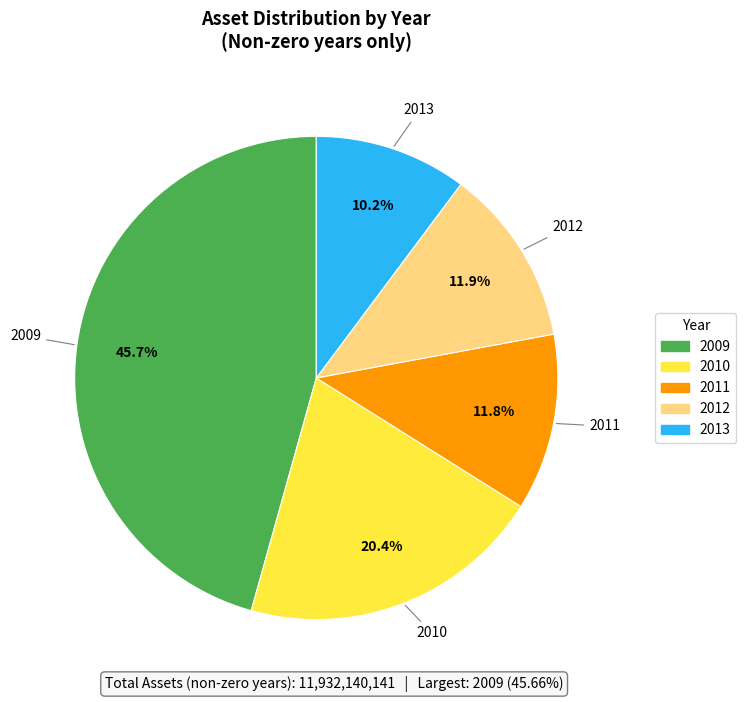

What percentage do 2010 and 2011 together represent?

32.2%